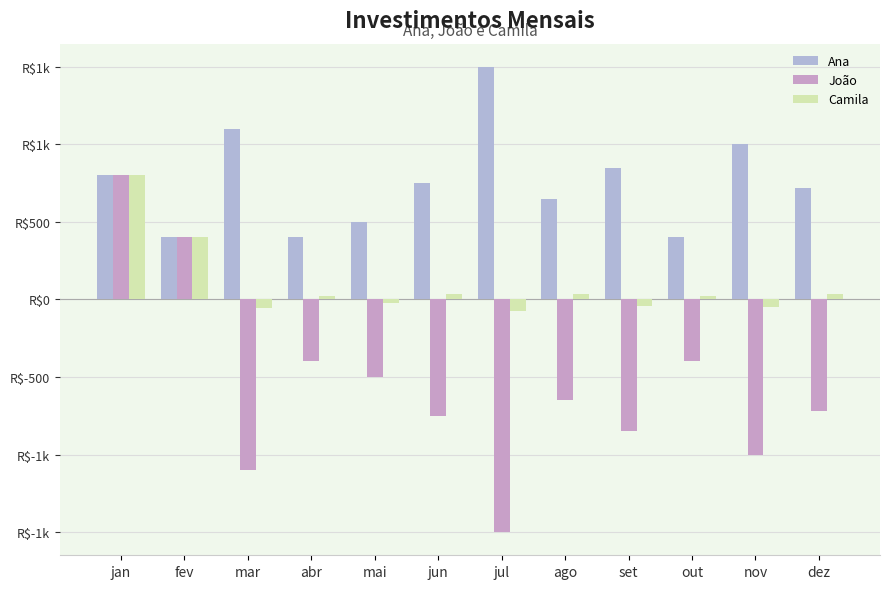

Reading left to right, list all the values displayed in this chart.

Ana: 800.0	400.0	1100.0	400.0	500.0	750.0	1500.0	650.0	850.0	400.0	1000.0	720.0
João: 800.0	400.0	-1100.0	-400.0	-500.0	-750.0	-1500.0	-650.0	-850.0	-400.0	-1000.0	-720.0
Camila: 800.0	400.0	-55.0	20.0	-25.0	37.5	-75.0	32.5	-42.5	20.0	-50.0	36.0